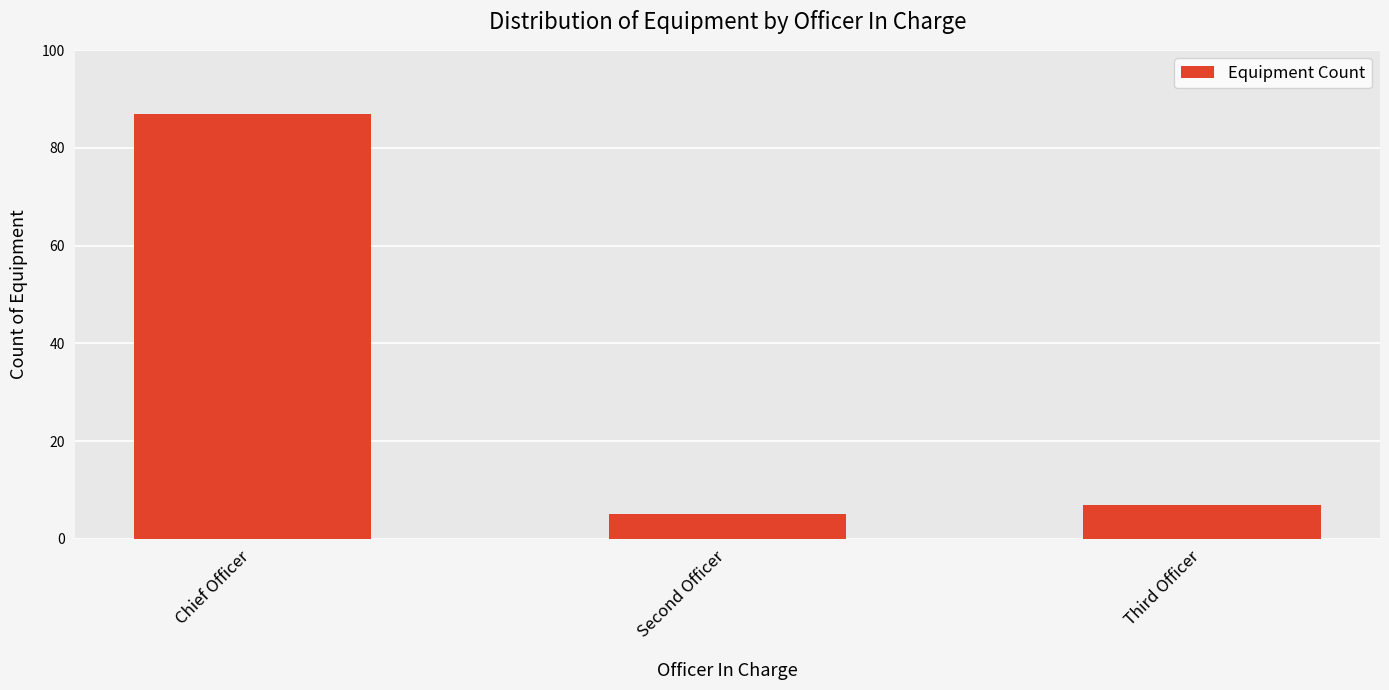

Approximately how many times larger is the value at Second Officer compared to Chief Officer?

0.1